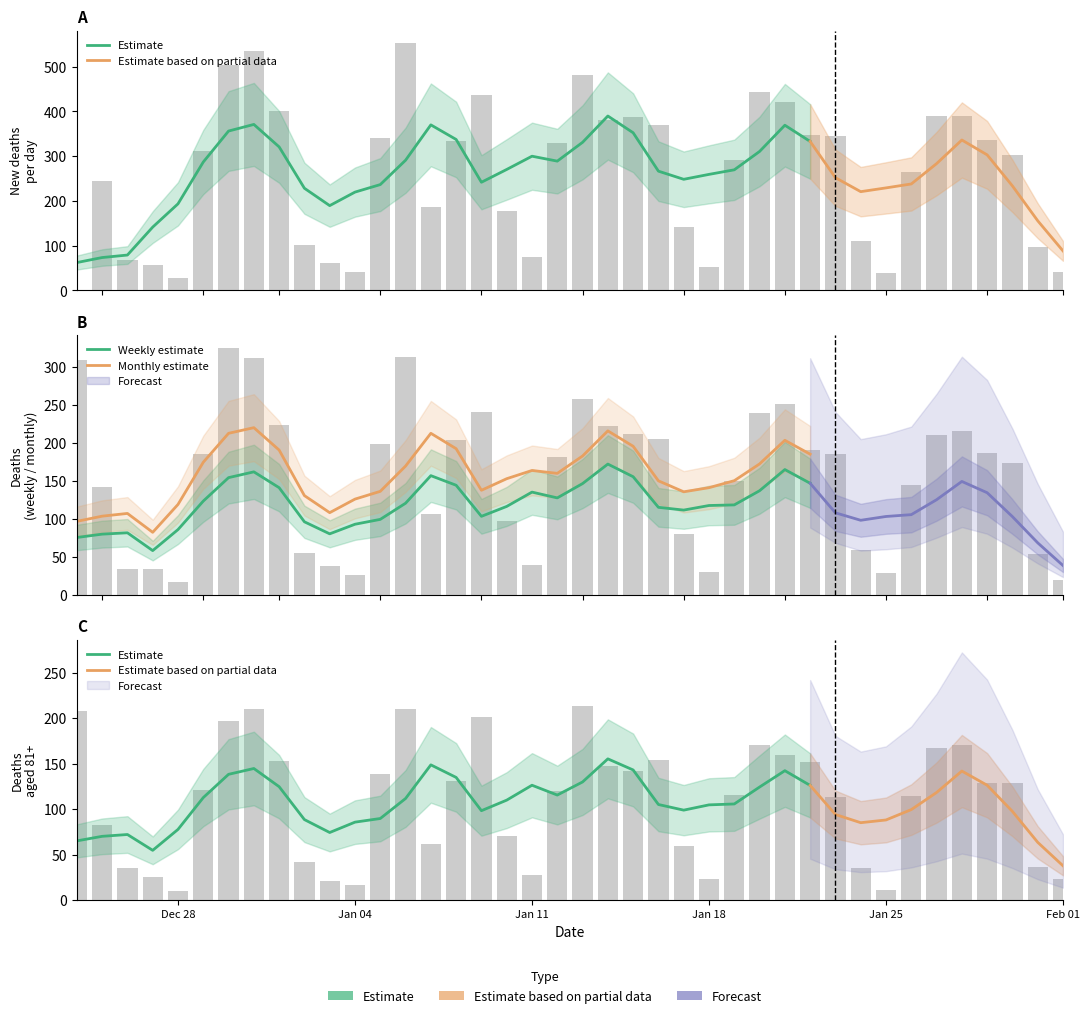

Is the value of new_deaths at 26 greater than the value of new_deaths_m at 8?

Yes